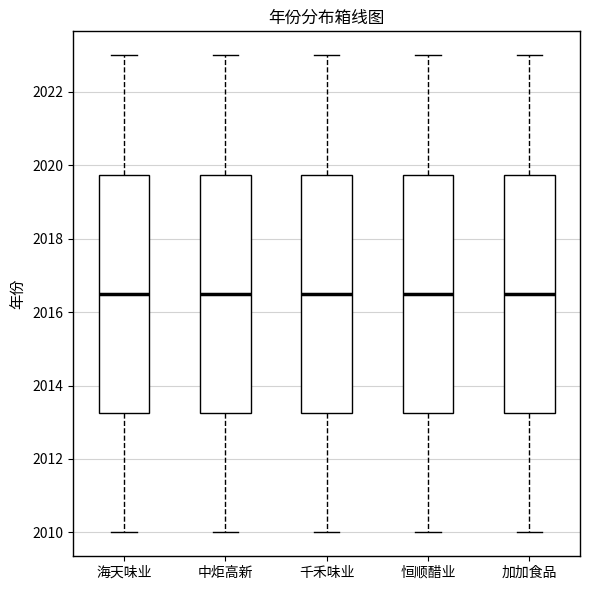

Where does the median line of the box for 千禾味业 sit on the y-axis? The values are not printed on the chart, so give them approximately, as read against the axis.

2016.6